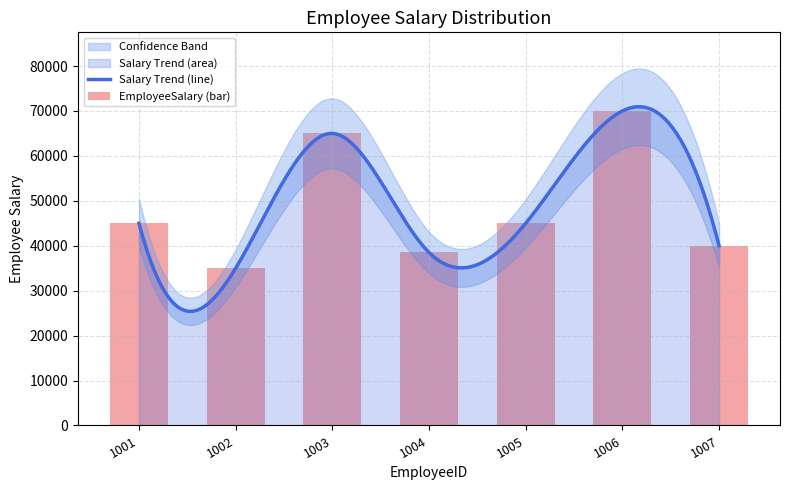

Which category has the lowest value across all series?

1002